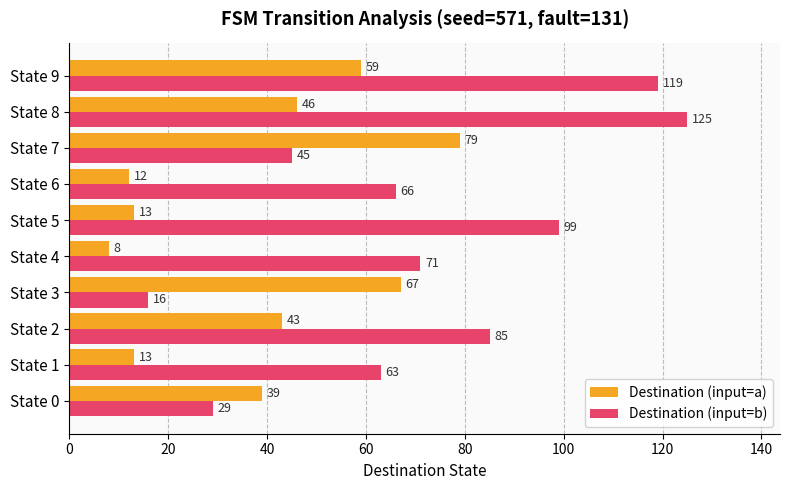

Which series changed the most between State 2 and State 6?

Destination (input=a)